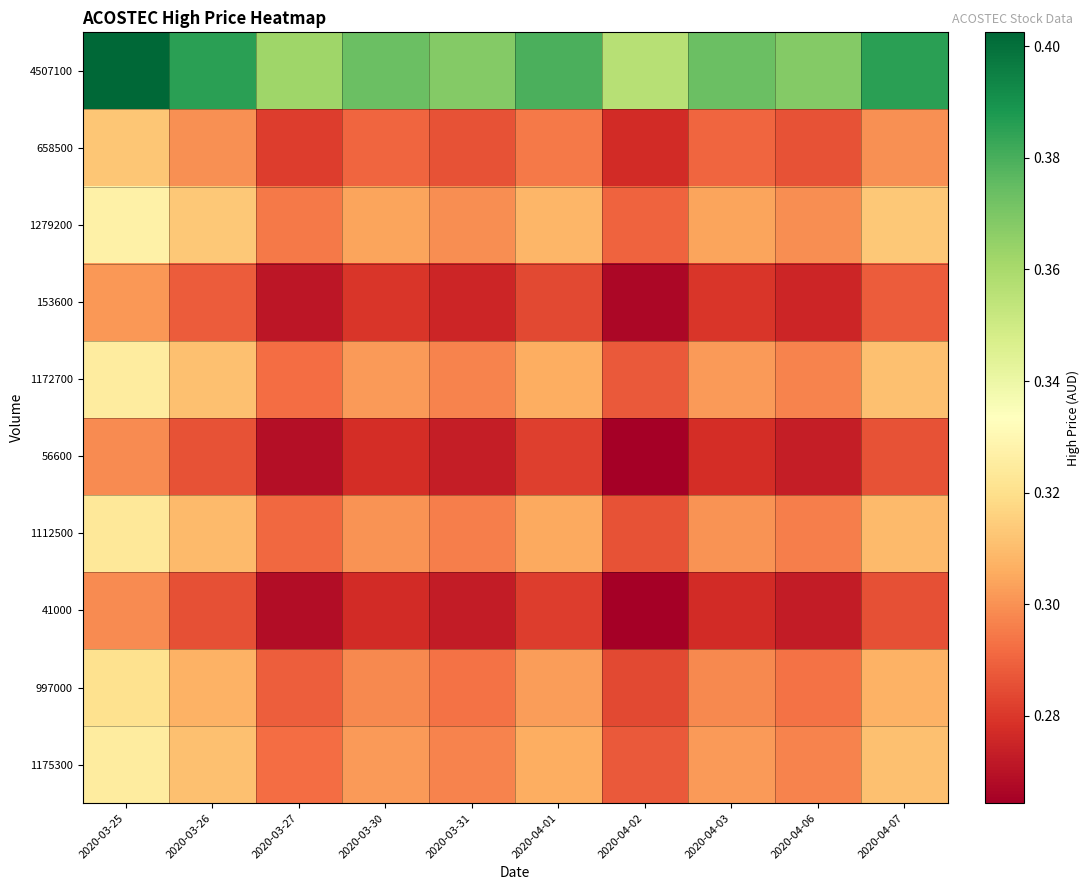

Between 2020-03-31 and 2020-04-03, which is larger?

2020-04-03